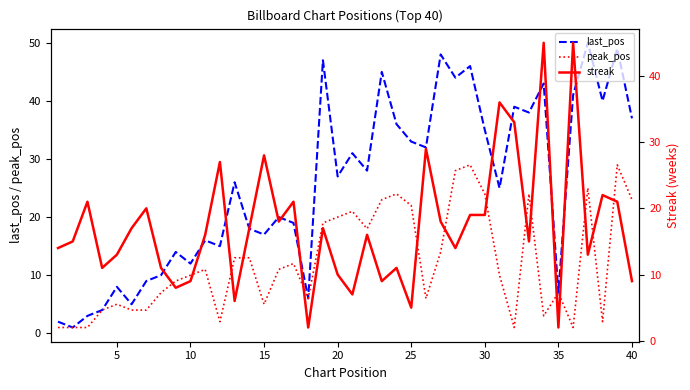

What is the highest value of the last_pos series?

50